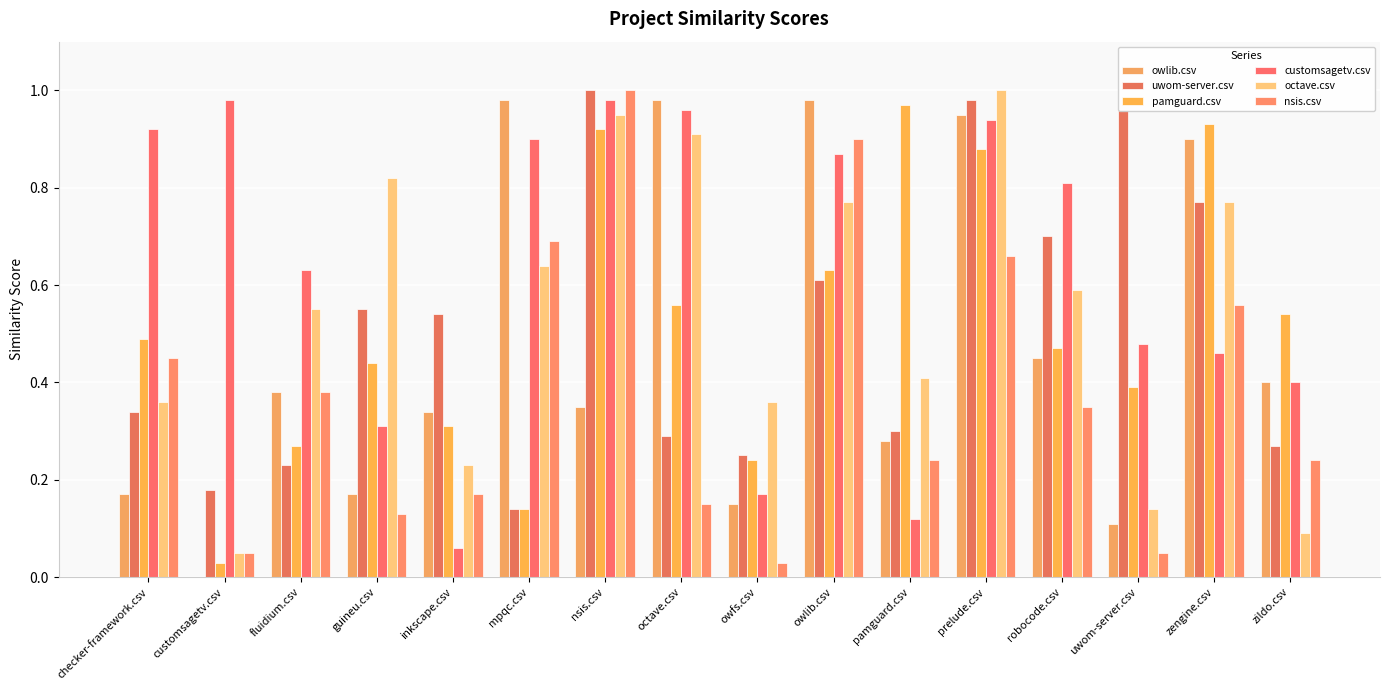

The octave.csv series shows 1.0 at prelude.csv. True or false?

True